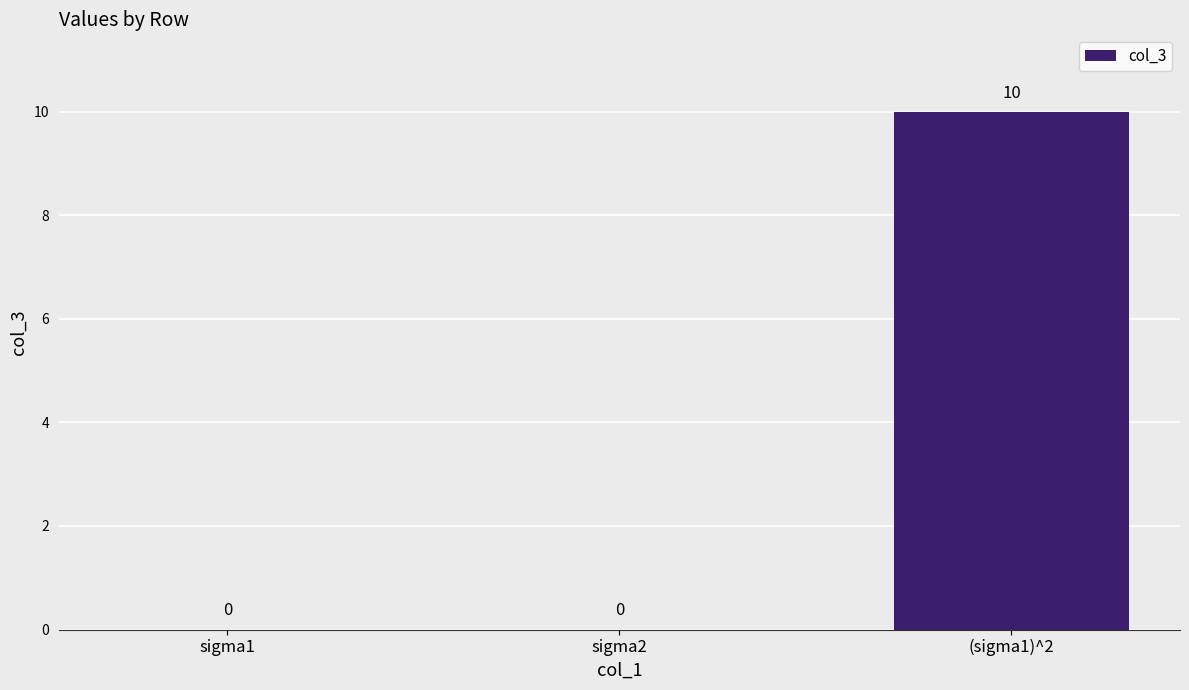

At which category does the chart reach its peak across all series?

(sigma1)^2